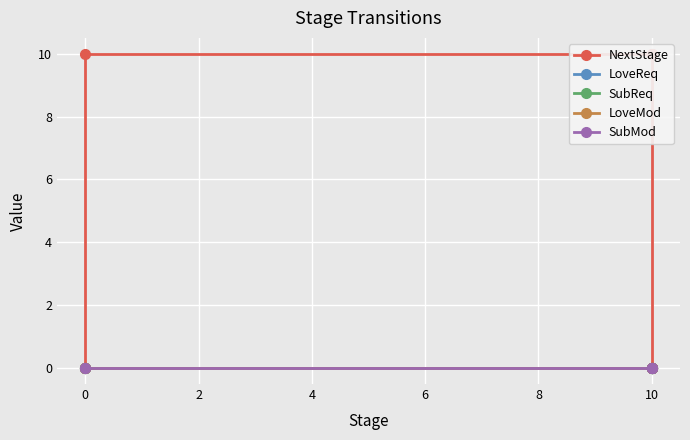

True or false: LoveMod and SubMod intersect in this chart.

False